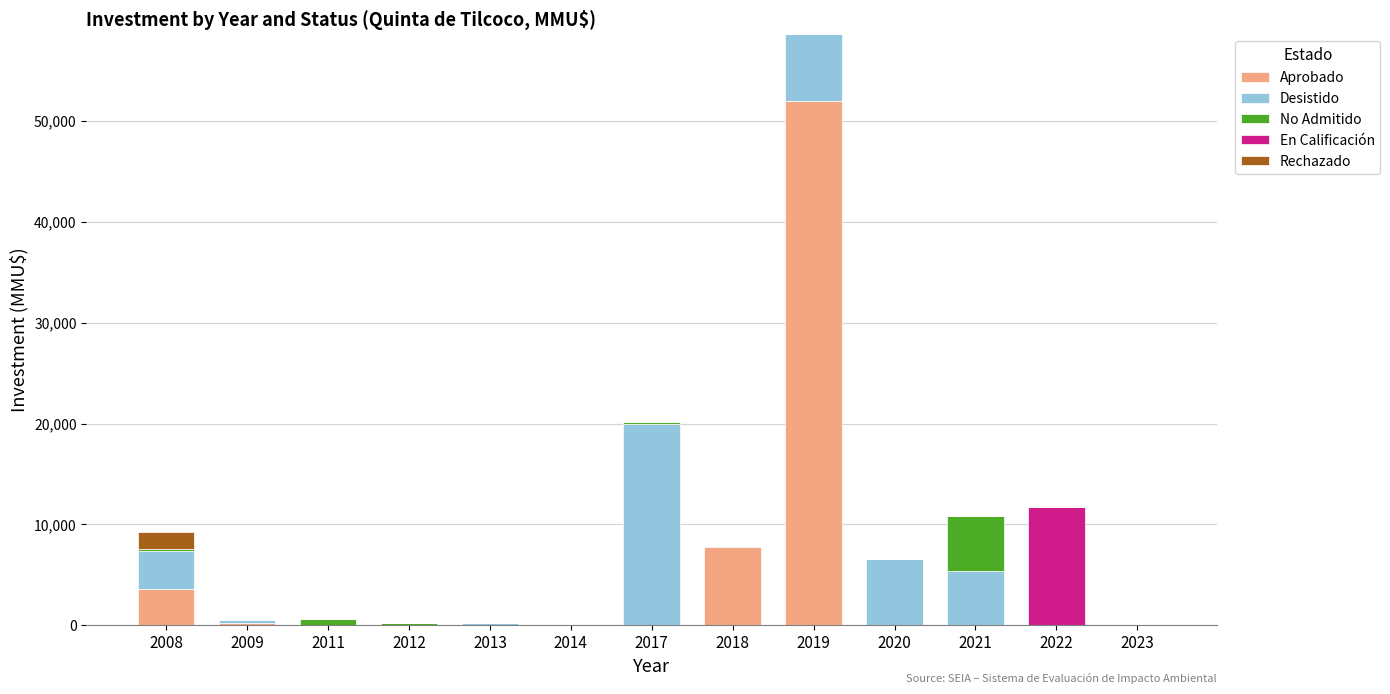

At which category is the sum across all series the highest?

2019